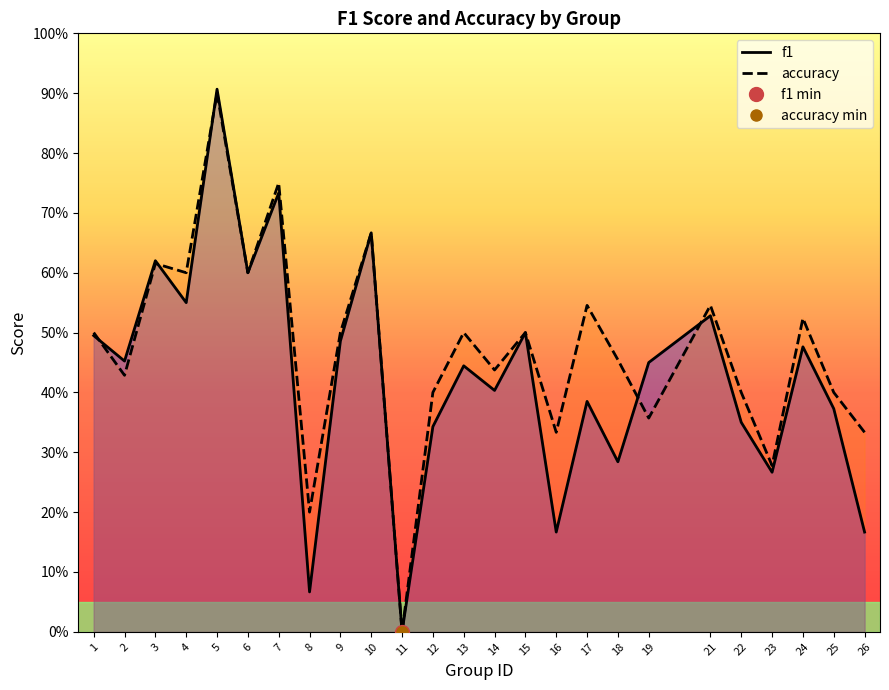

The accuracy series shows 0.8 at 7. True or false?

True